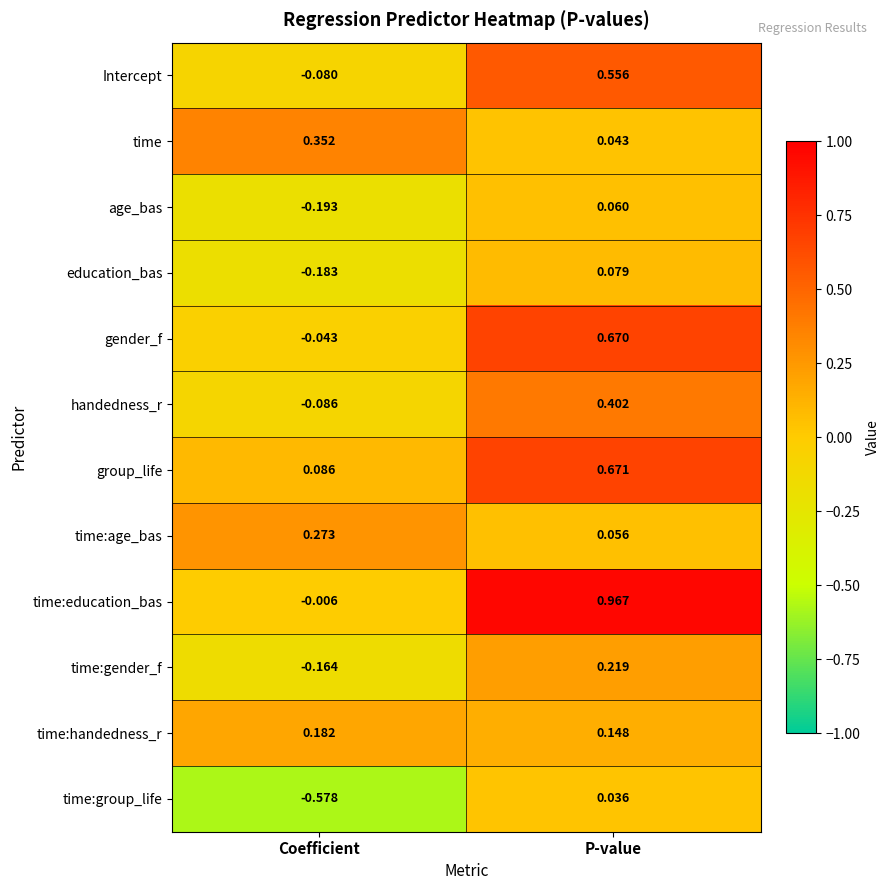

Which series has the widest spread of values?

time:education_bas